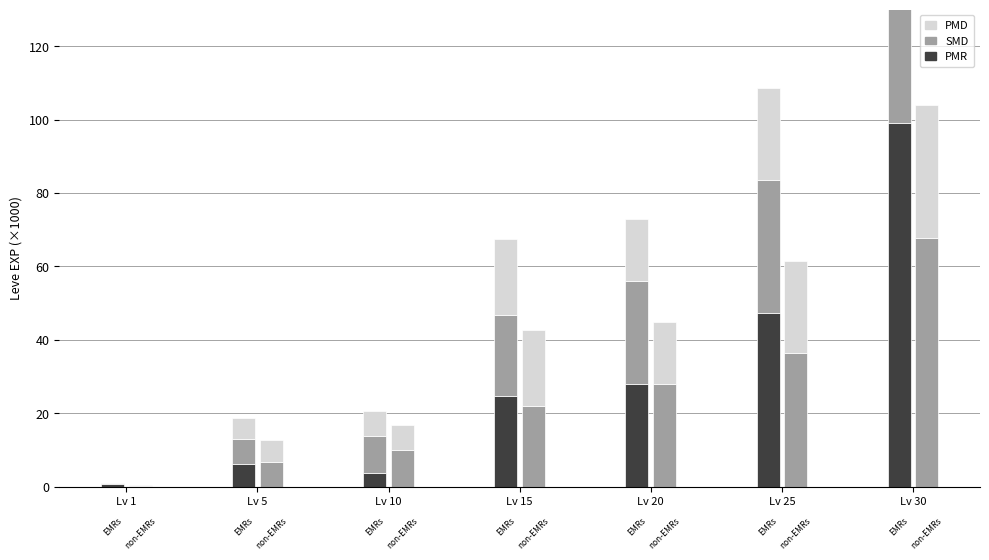

Rank the categories by value from highest to lowest.

Lv 30, Lv 25, Lv 20, Lv 15, Lv 5, Lv 10, Lv 1